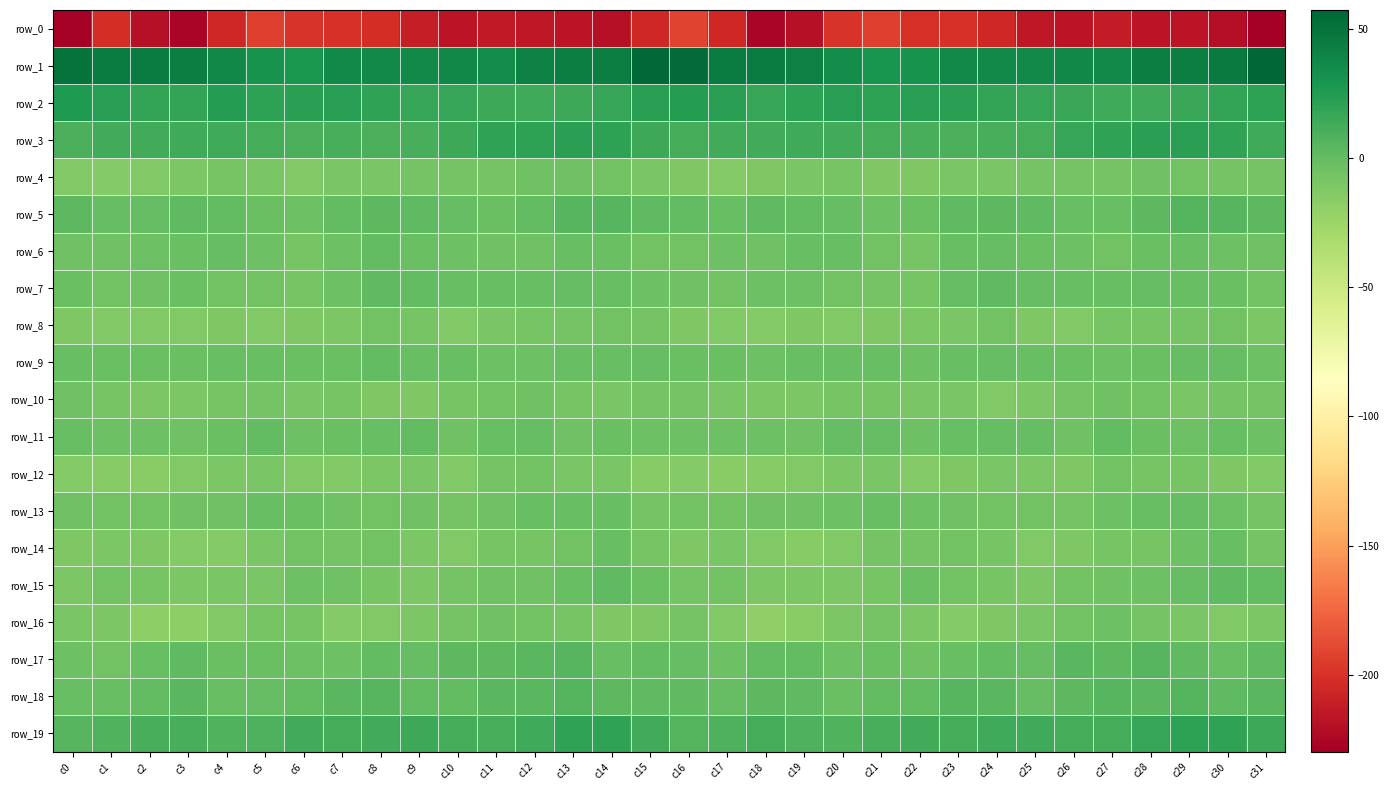

How many values in the row_12 series exceed -11?

15